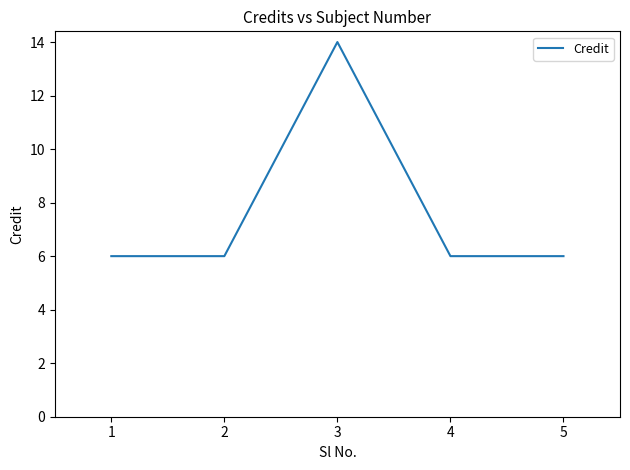

What is the ratio of the value at 5 to the value at 4?

1.0